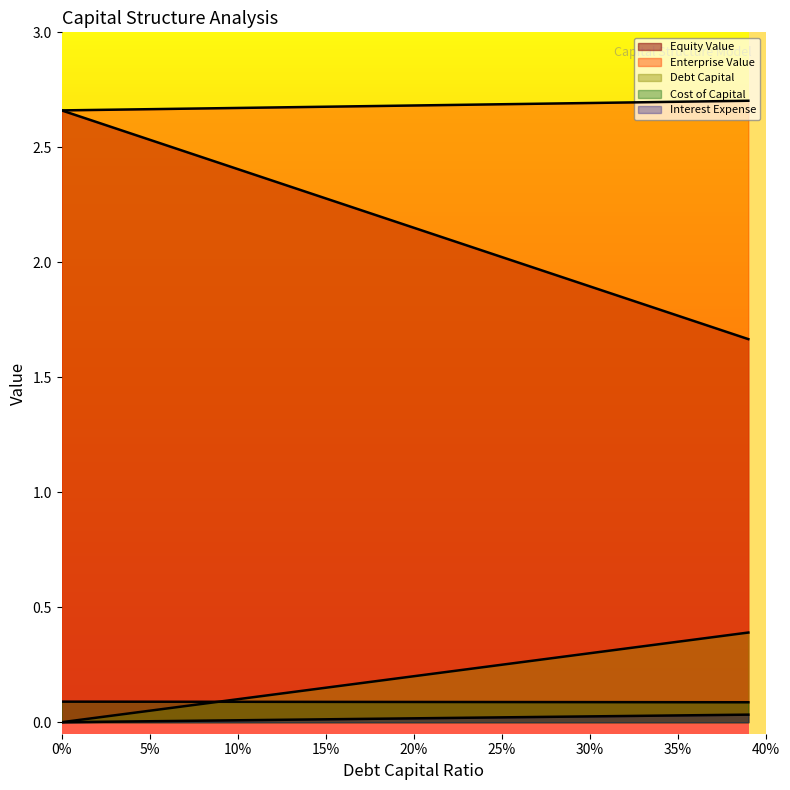

Is it true that equity_value equals 0.5 at 0.22?

False